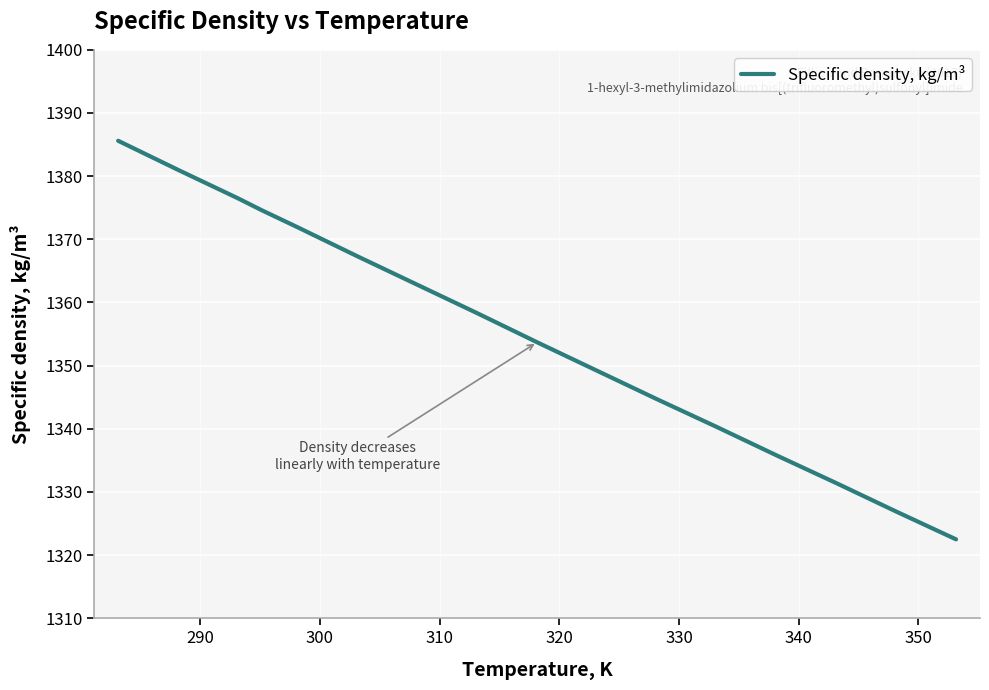

What is the maximum value shown in the chart?

1385.6